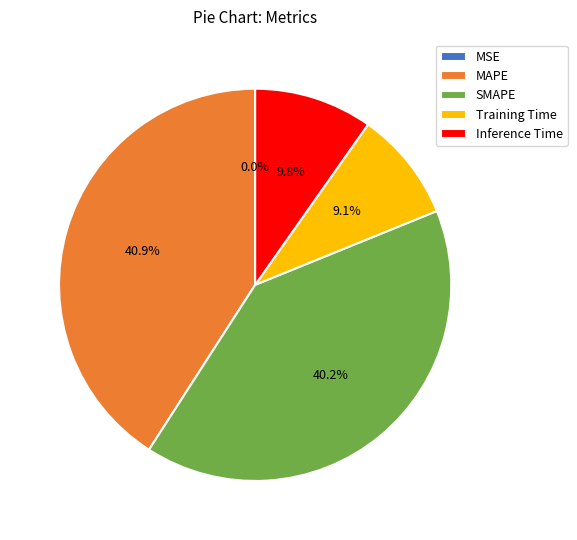

What percentage is NOT represented by MAPE?

59.1%